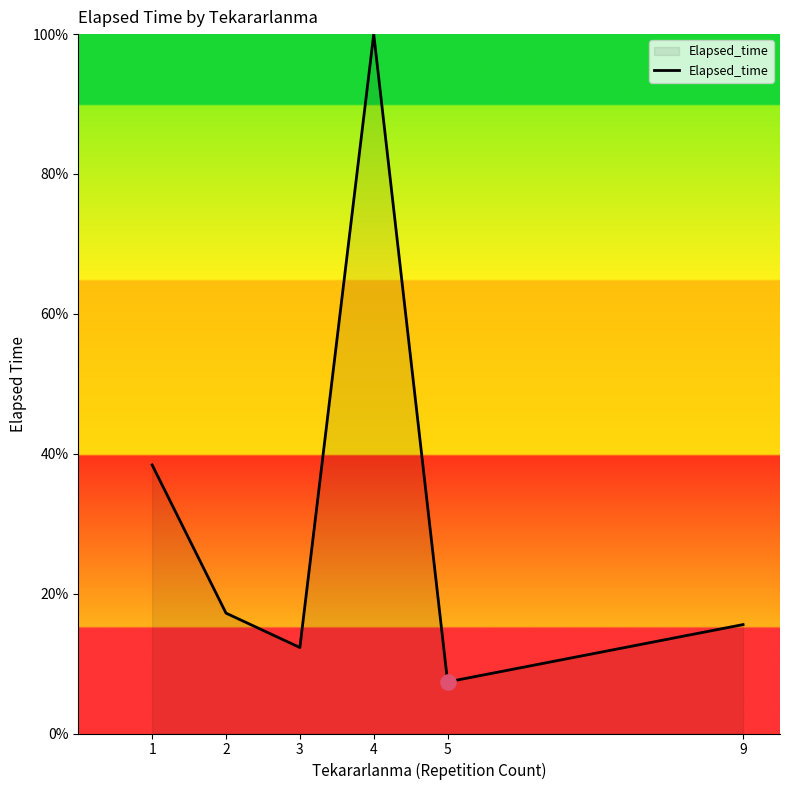

What is the ratio of the value at 2 to the value at 5?

2.3